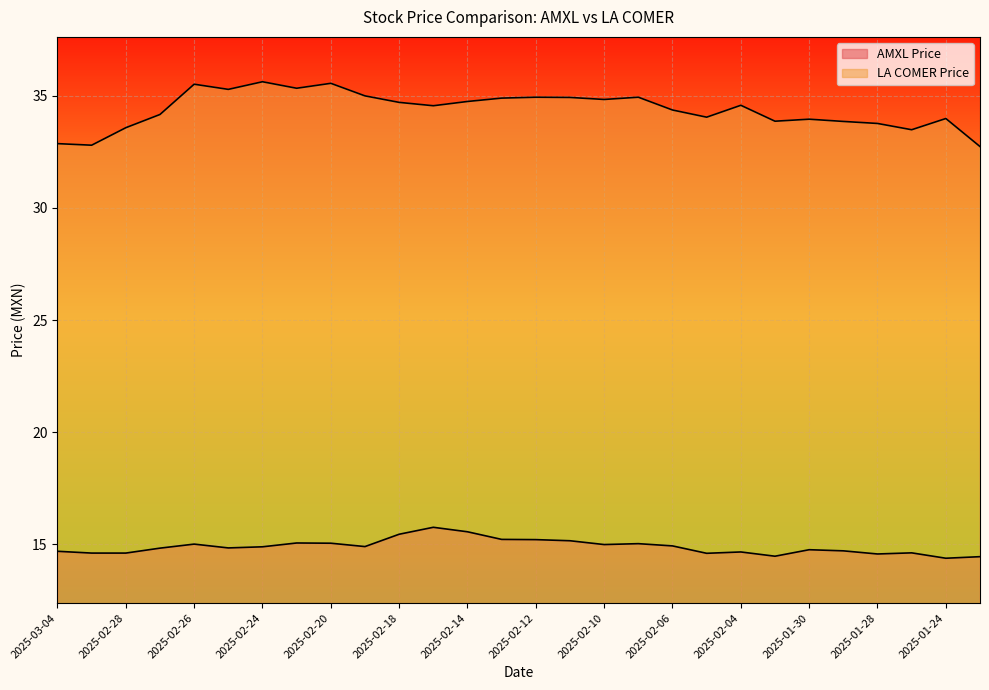

At how many categories does at least one series exceed 15?

28